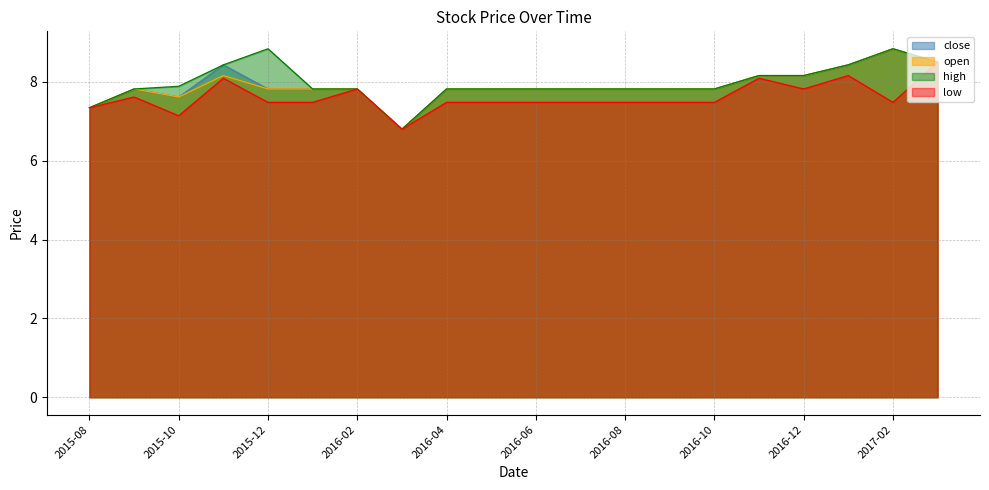

Reading right to left, transcribe all the data shown in this chart.

close: 2017-03=8.5	2017-02=8.8	2017-01=8.4	2016-12=8.2	2016-11=8.2	2016-10=7.8	2016-09=7.8	2016-08=7.8	2016-07=7.8	2016-06=7.8	2016-05=7.8	2016-04=7.8	2016-03=6.8	2016-02=7.8	2016-01=7.8	2015-12=7.8	2015-11=8.4	2015-10=7.6	2015-09=7.8	2015-08=7.3
open: 2017-03=8.5	2017-02=8.8	2017-01=8.4	2016-12=8.2	2016-11=8.2	2016-10=7.8	2016-09=7.8	2016-08=7.8	2016-07=7.8	2016-06=7.8	2016-05=7.8	2016-04=7.8	2016-03=6.8	2016-02=7.8	2016-01=7.8	2015-12=7.8	2015-11=8.2	2015-10=7.6	2015-09=7.8	2015-08=7.3
high: 2017-03=8.5	2017-02=8.8	2017-01=8.4	2016-12=8.2	2016-11=8.2	2016-10=7.8	2016-09=7.8	2016-08=7.8	2016-07=7.8	2016-06=7.8	2016-05=7.8	2016-04=7.8	2016-03=6.8	2016-02=7.8	2016-01=7.8	2015-12=8.8	2015-11=8.4	2015-10=7.9	2015-09=7.8	2015-08=7.3
low: 2017-03=8.5	2017-02=7.5	2017-01=8.2	2016-12=7.8	2016-11=8.1	2016-10=7.5	2016-09=7.5	2016-08=7.5	2016-07=7.5	2016-06=7.5	2016-05=7.5	2016-04=7.5	2016-03=6.8	2016-02=7.8	2016-01=7.5	2015-12=7.5	2015-11=8.1	2015-10=7.1	2015-09=7.6	2015-08=7.3